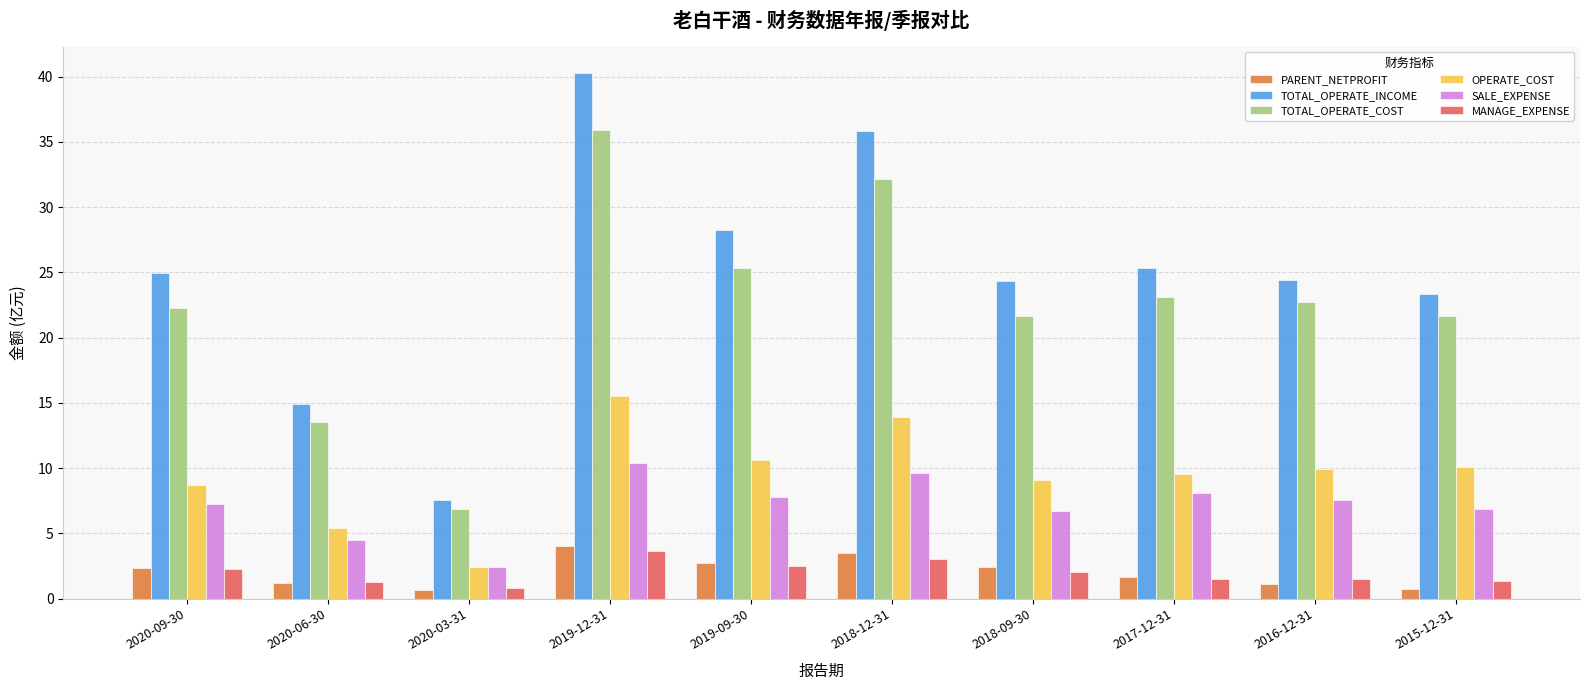

At which label does OPERATE_COST first exceed 9?

2019-12-31